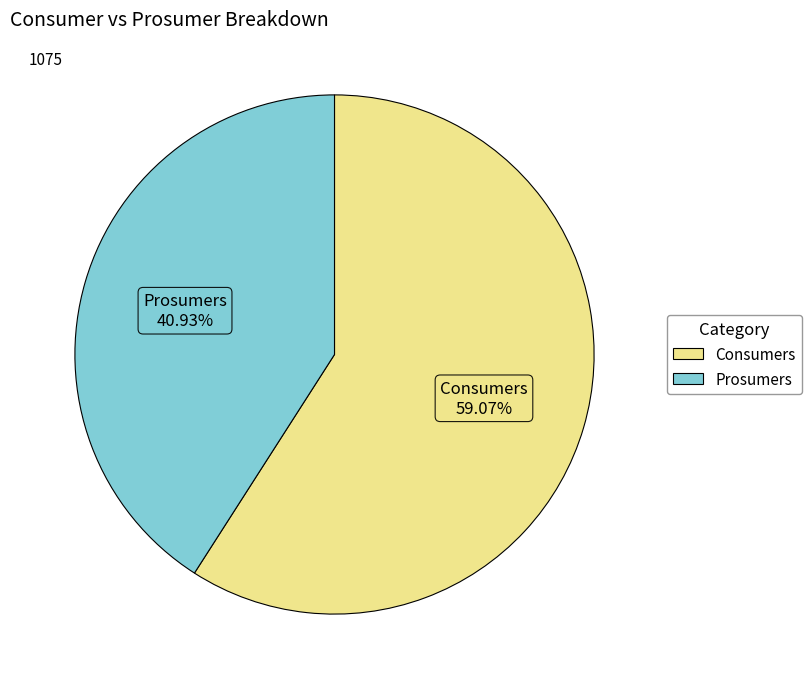

Approximately how many times larger is the value at Prosumers compared to Consumers?

0.7